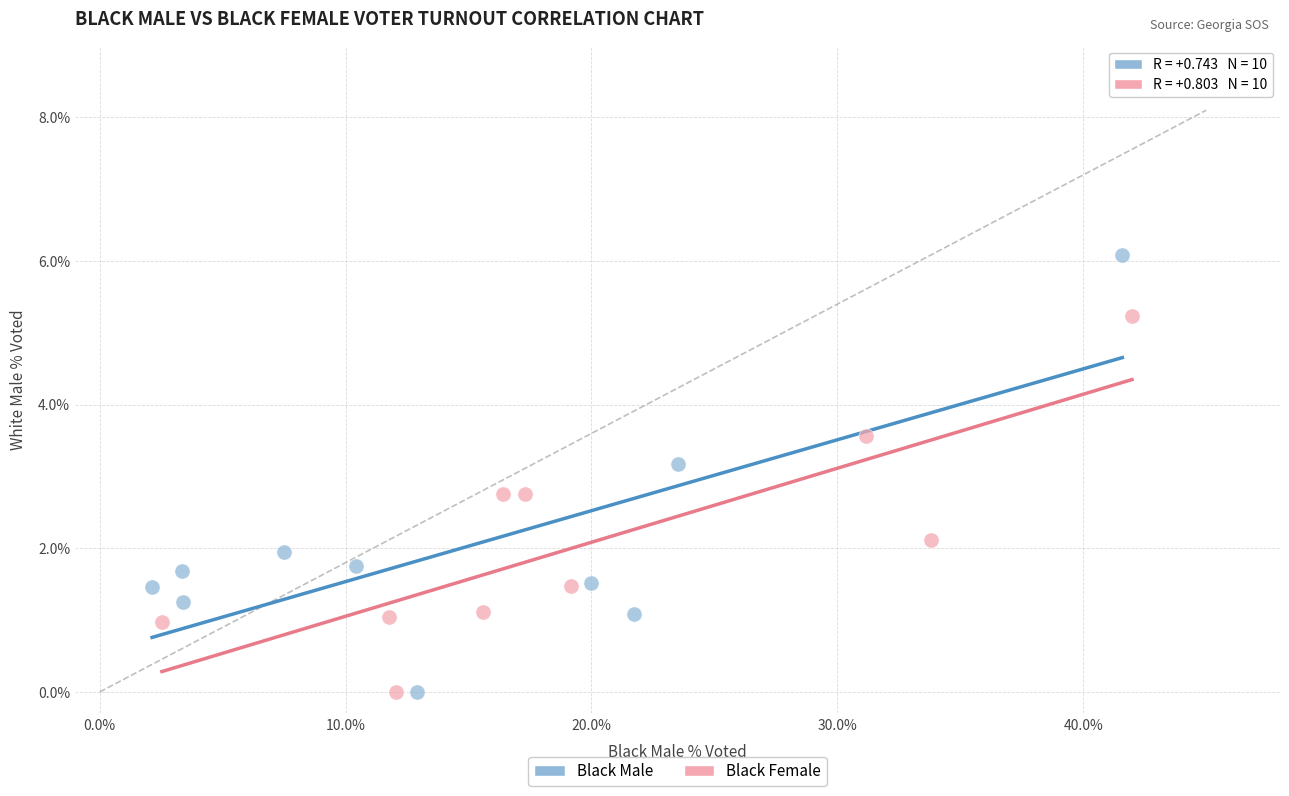

Which series contains the highest Y value?

Black Male